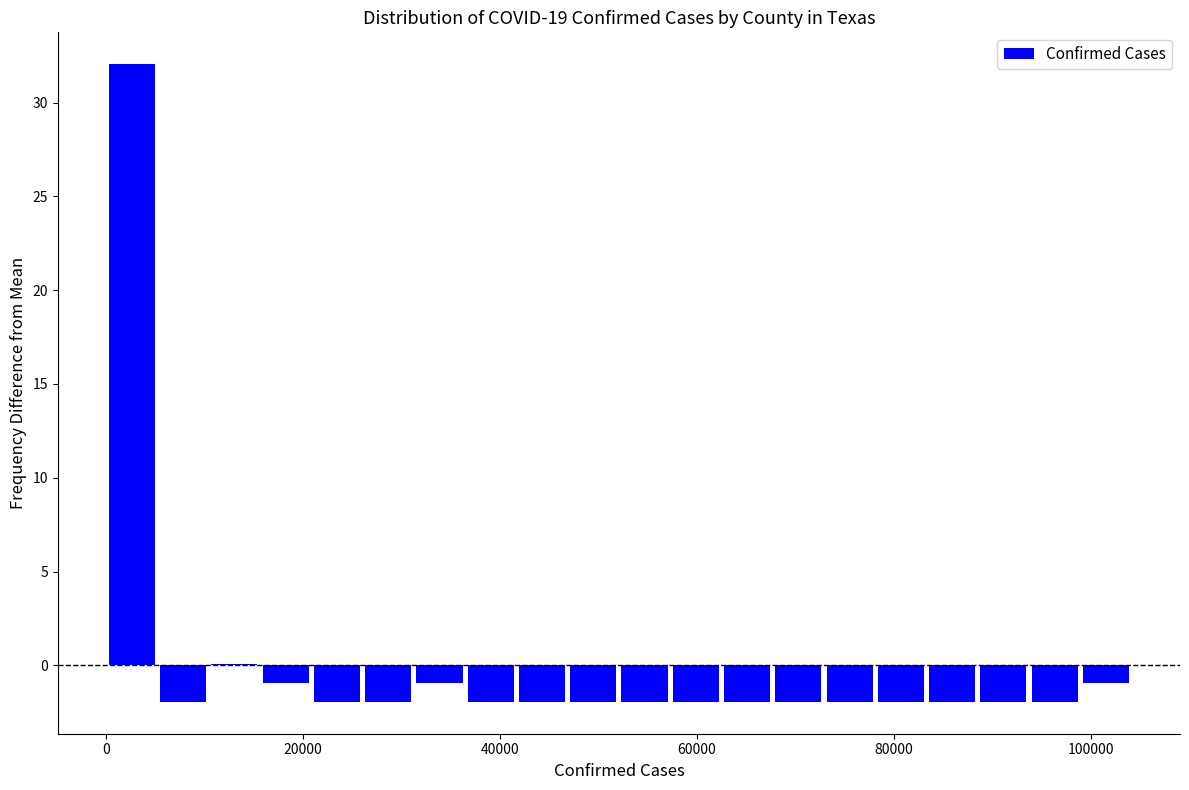

Around what value on the x-axis is the tallest bar? Give the approximate position of its centre, as read against the axis.

2000